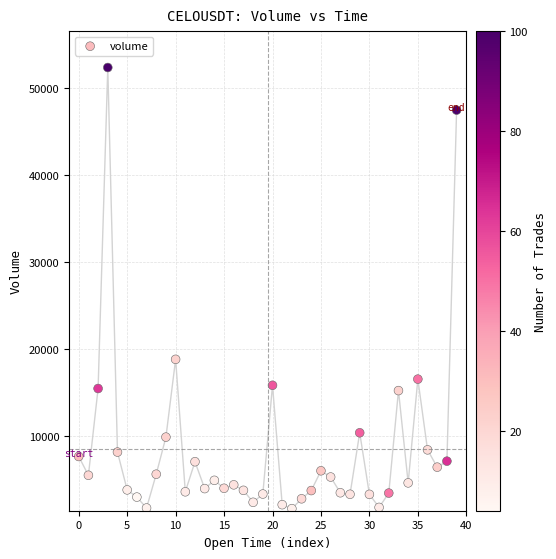

What is the range of Y values (max minus min)?

50731.4